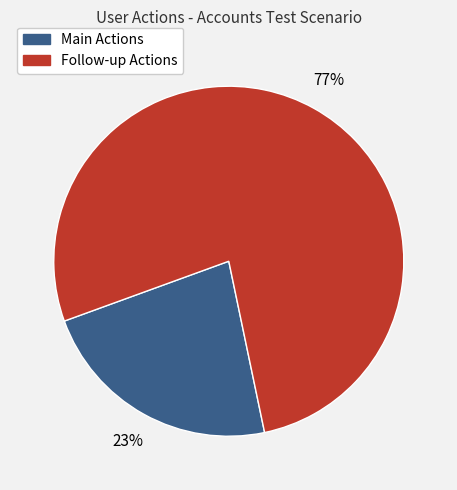

Does any single category account for the majority?

Yes